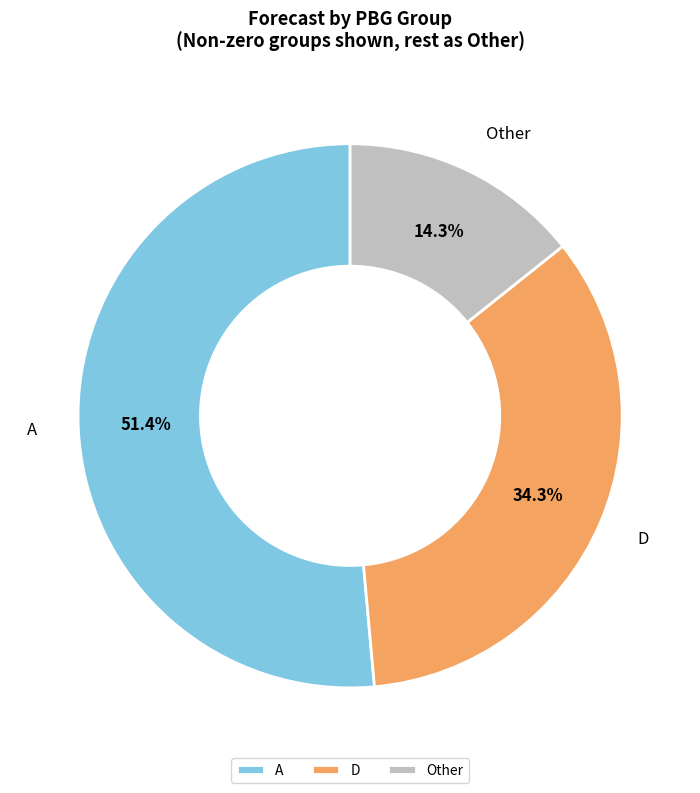

How much of the chart is everything except A?

48.6%